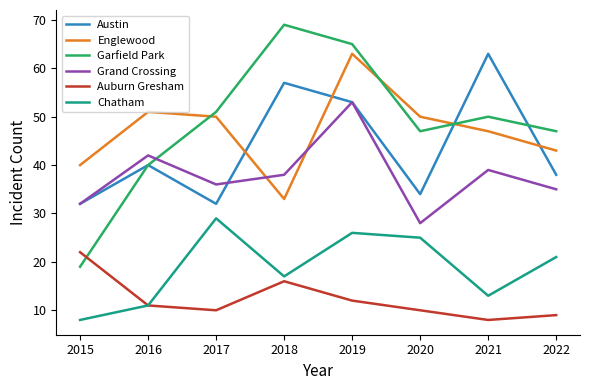

How many intersections are there between Austin and Englewood?

4